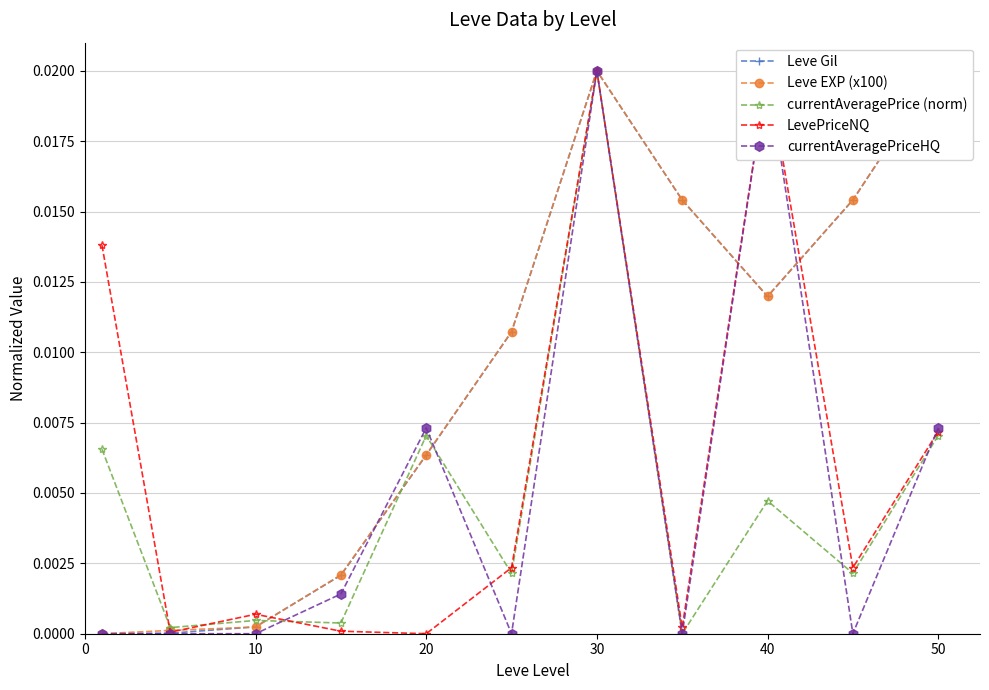

List the series in order of their peak value, lowest first.

Leve Gil, Leve EXP (x100), currentAveragePrice (norm), LevePriceNQ, currentAveragePriceHQ